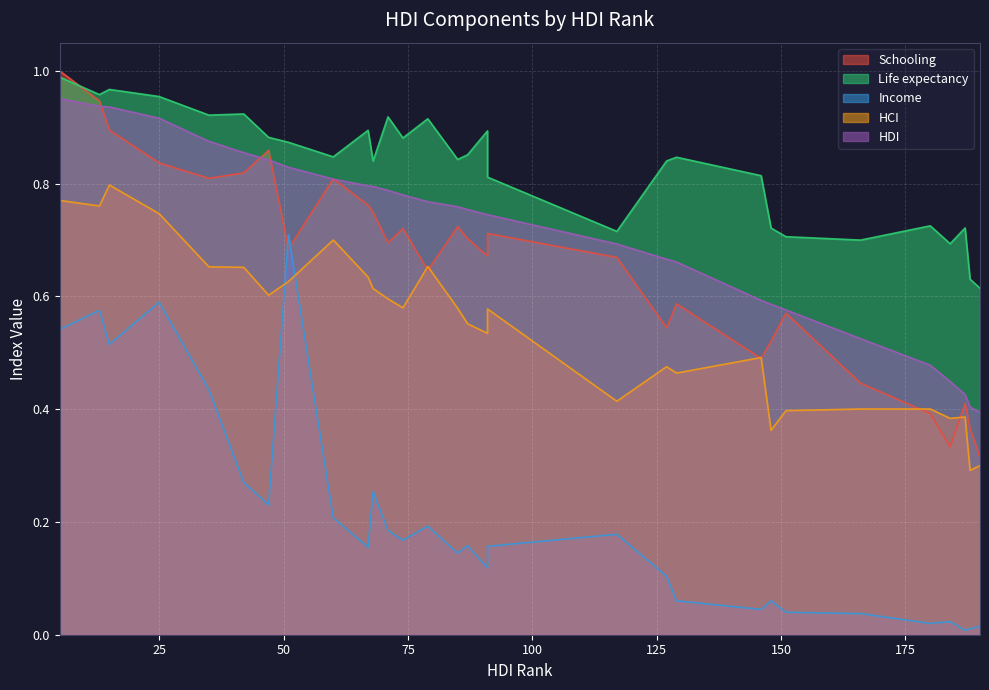

True or false: Income and Life expectancy cross at least once.

False